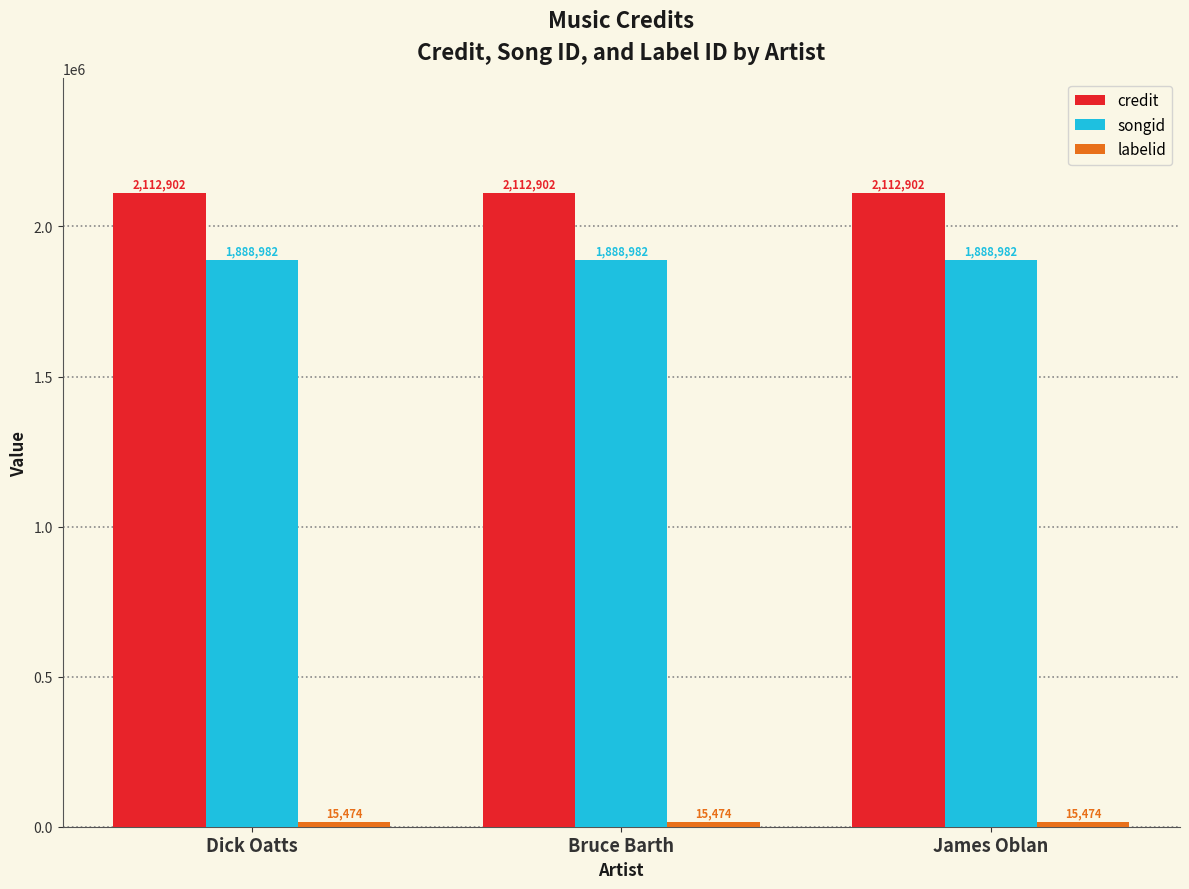

Which series has the largest total across all categories?

credit